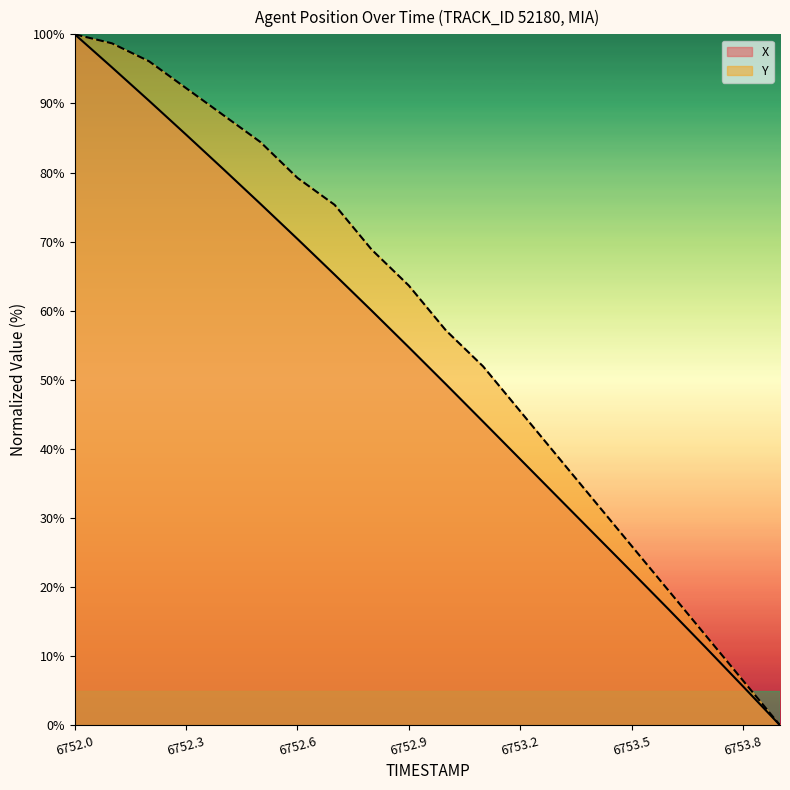

What is the maximum value for X?

100.0